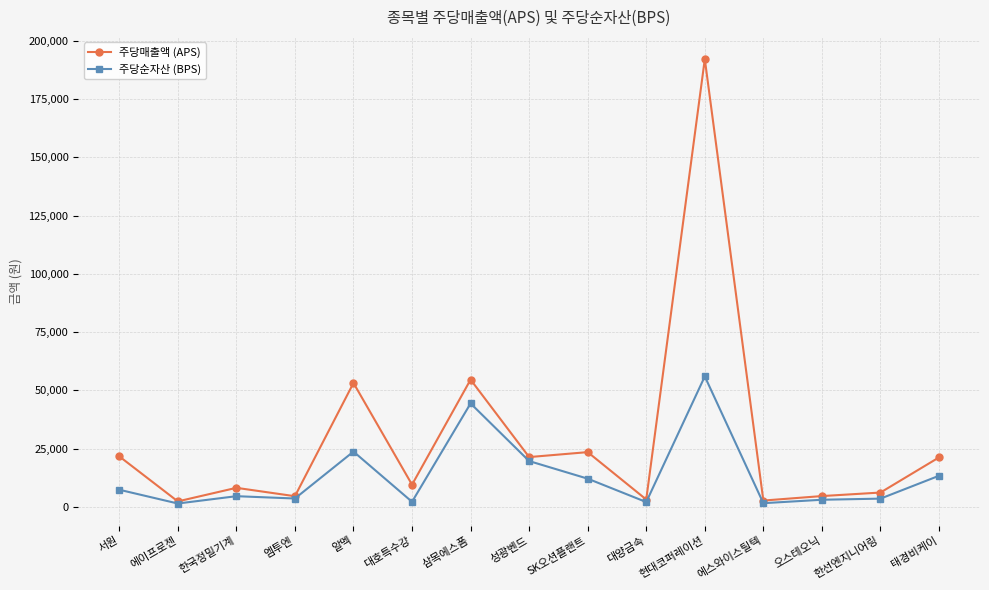

What is the sum of all 주당순자산 (BPS) values?

198962.9